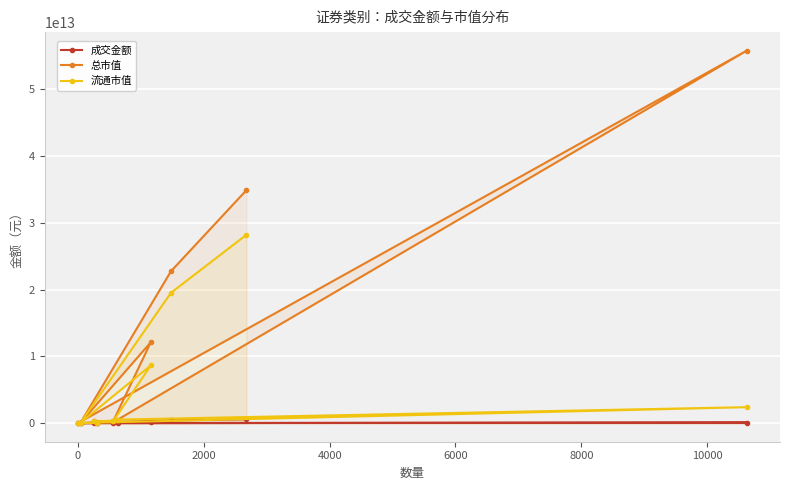

Rank the series by their maximum value, from lowest to highest.

成交金额, 流通市值, 总市值